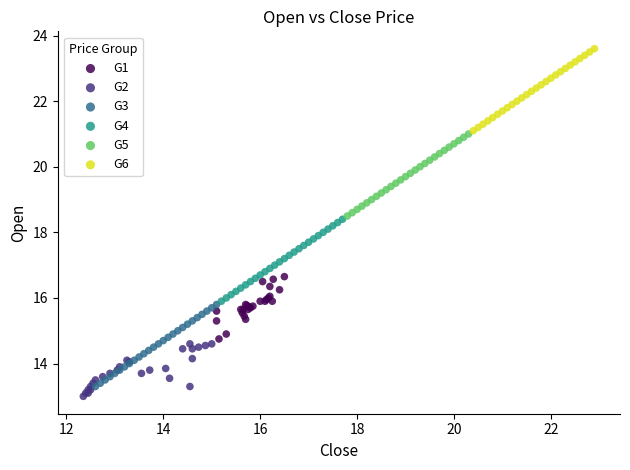

What are all the series names shown in the legend?

G1, G2, G3, G4, G5, G6